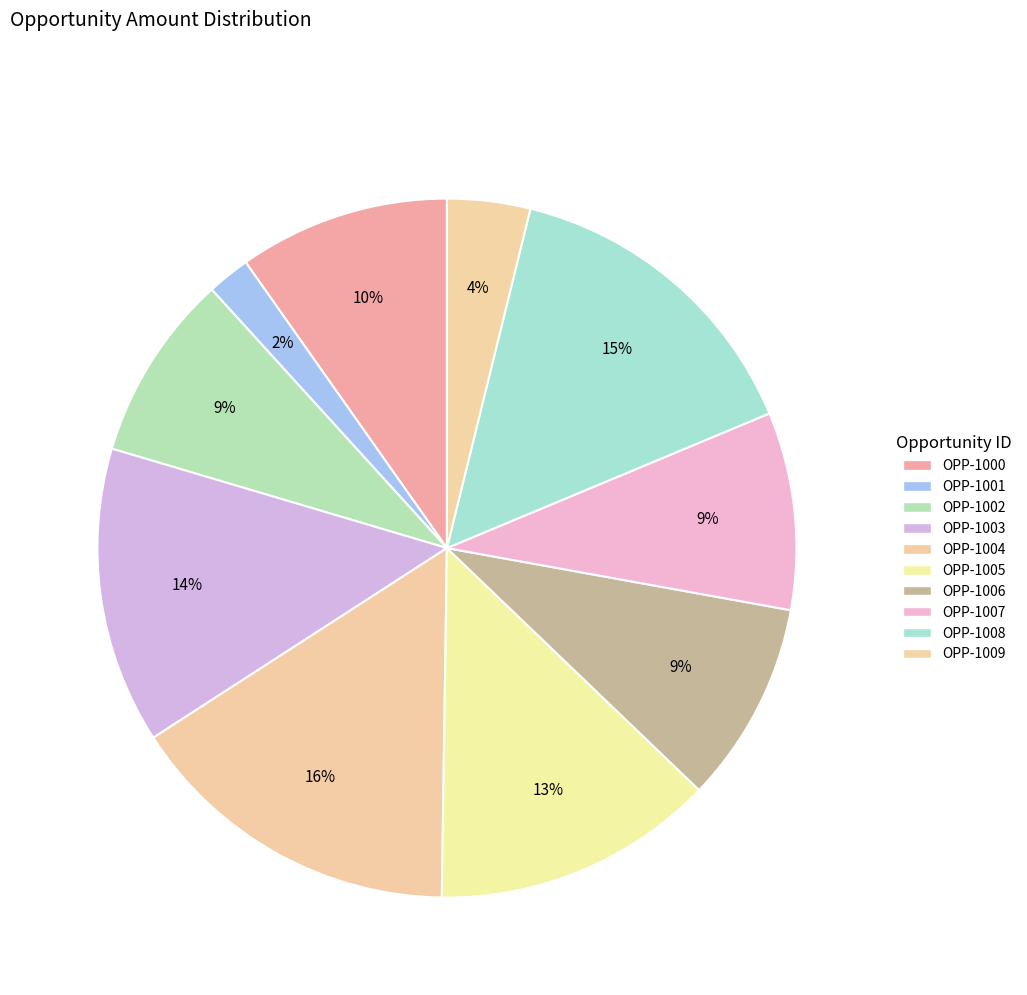

How many segments does this pie chart have?

10